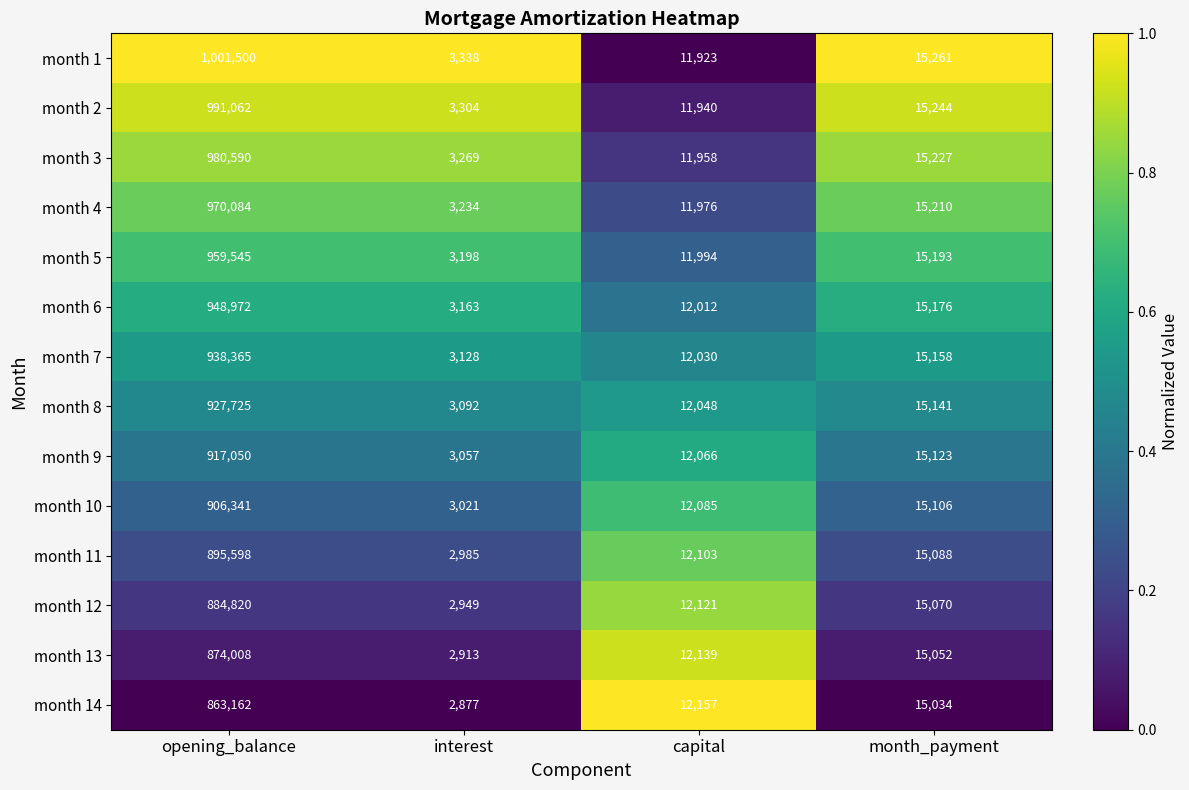

Count the number of categories in the chart.

4